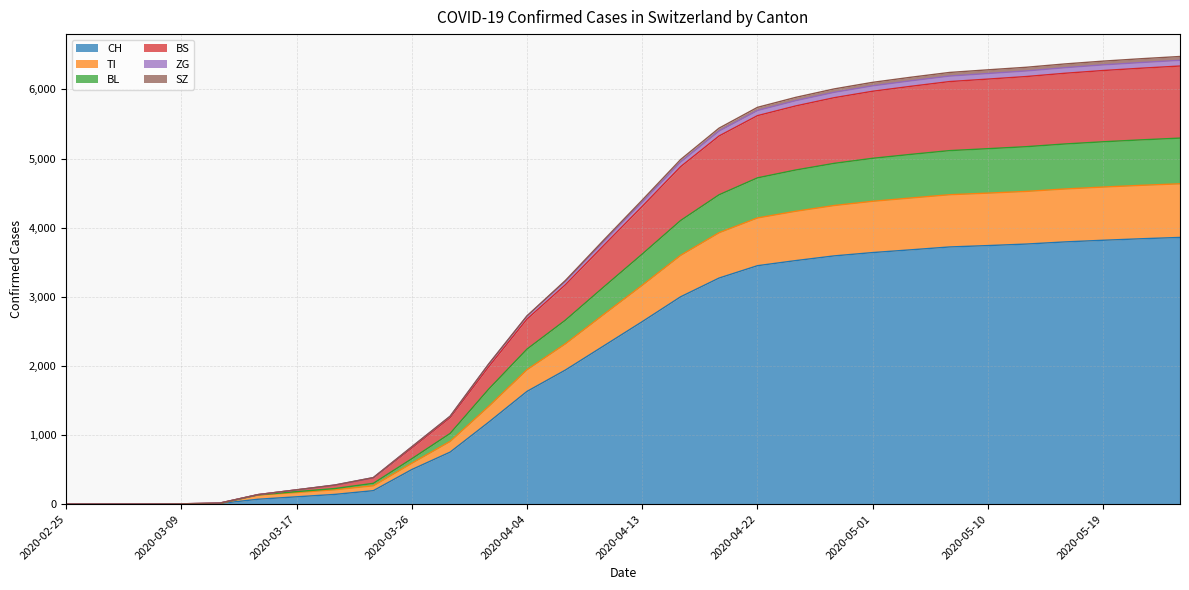

Does the chart have visible grid lines?

Yes